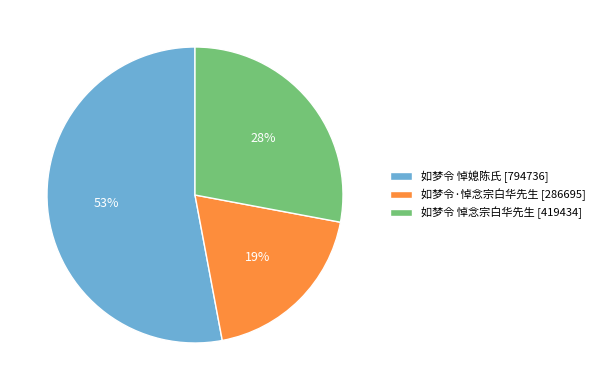

Is there any slice that represents more than half of the pie?

Yes